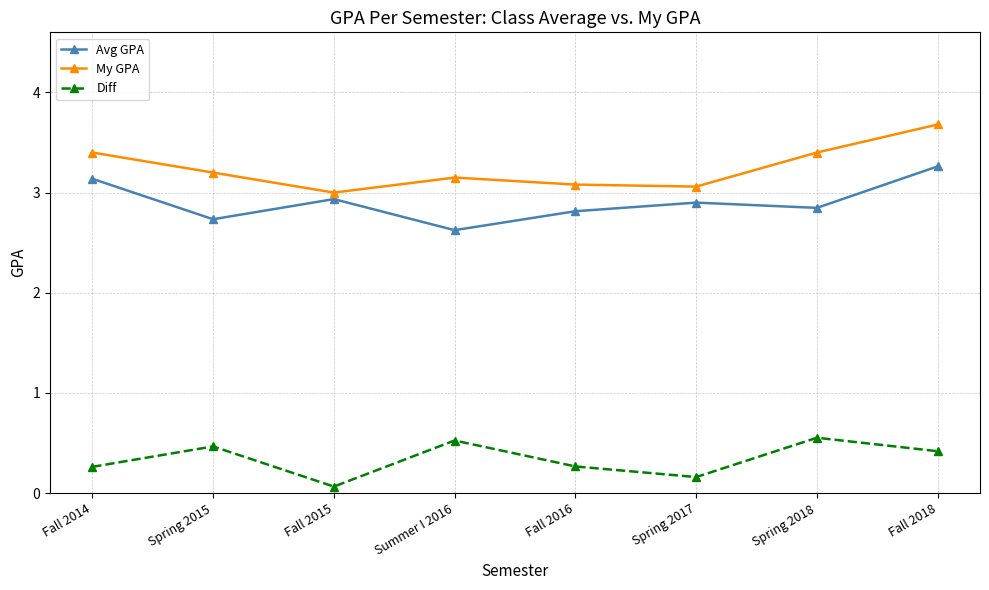

What is the label of the 2nd point from the left?

Spring 2015